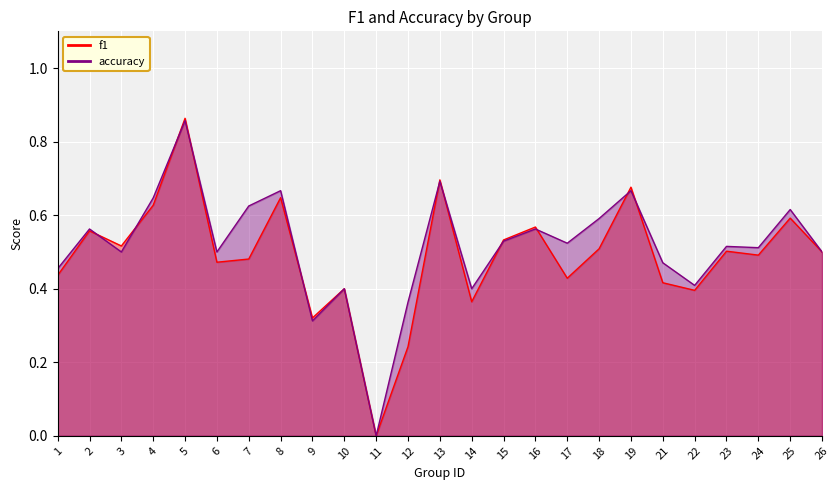

True or false: accuracy and f1 cross at least once.

True